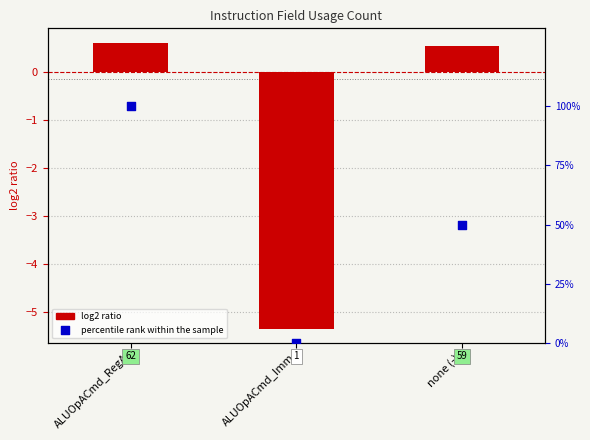

At which category is the sum across all series the highest?

ALUOpACmd_RegA